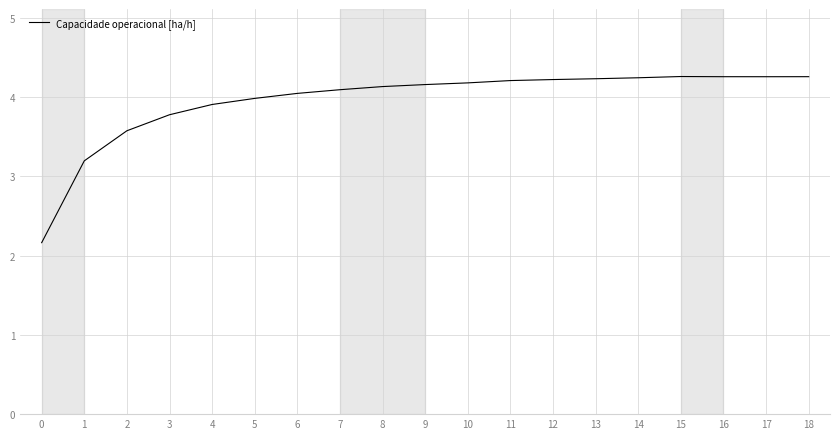

What is the greatest value displayed?

4.3